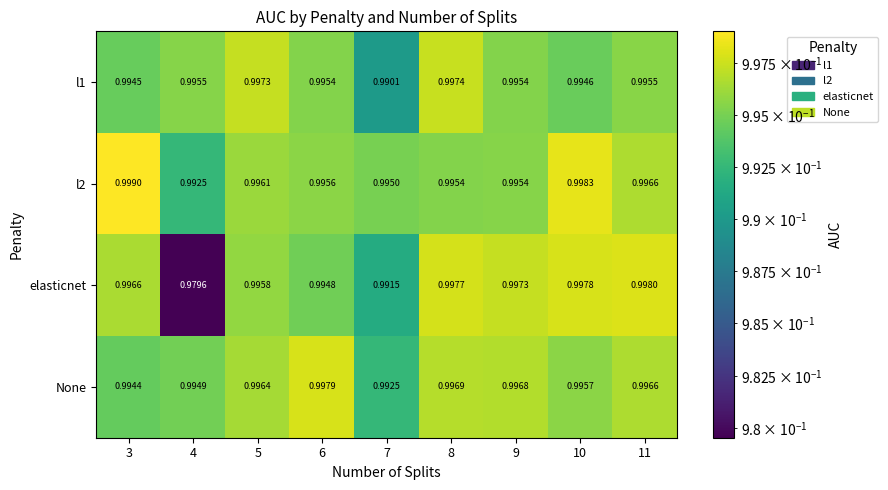

Is the value of l1 at 9 greater than the value of None at 11?

No